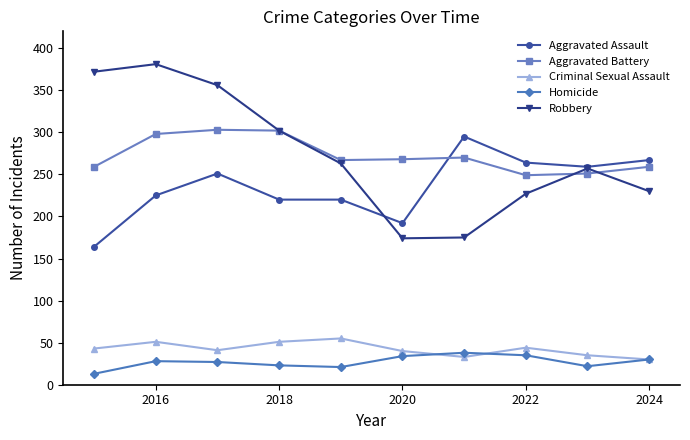

Which series has the largest range (max minus min)?

Robbery